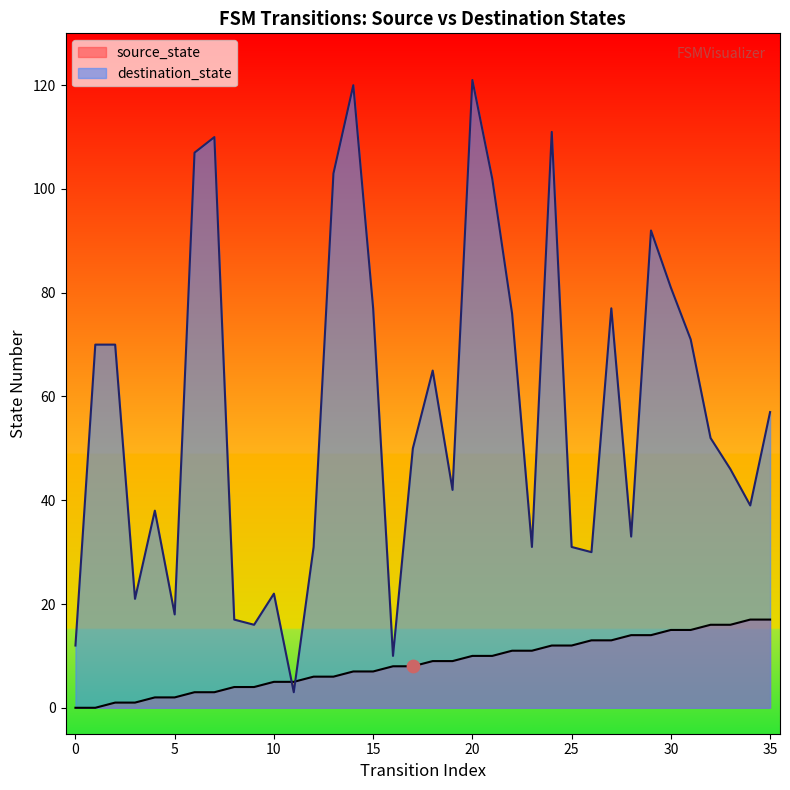

Which series contains the highest Y value?

destination_state